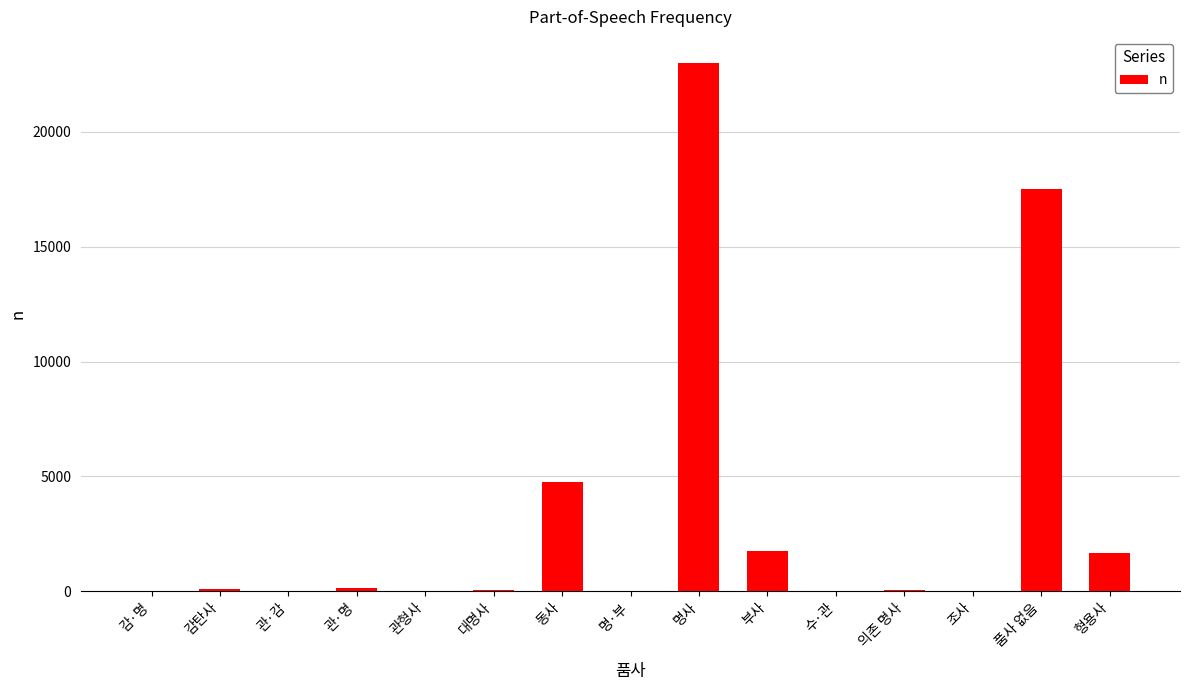

Between 명사 and 동사, which is larger?

명사